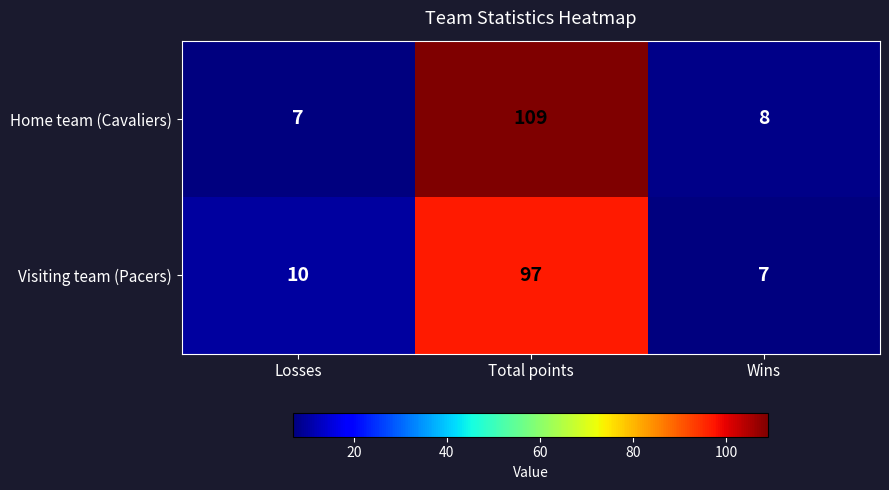

Read the Visiting team (Pacers) value at Wins, to the nearest 5.

5